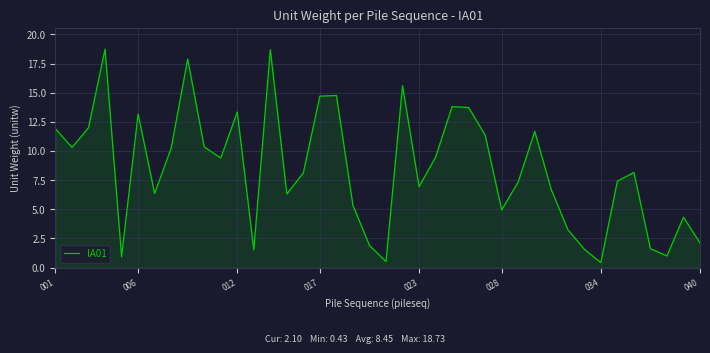

What is the greatest value displayed?

18.7